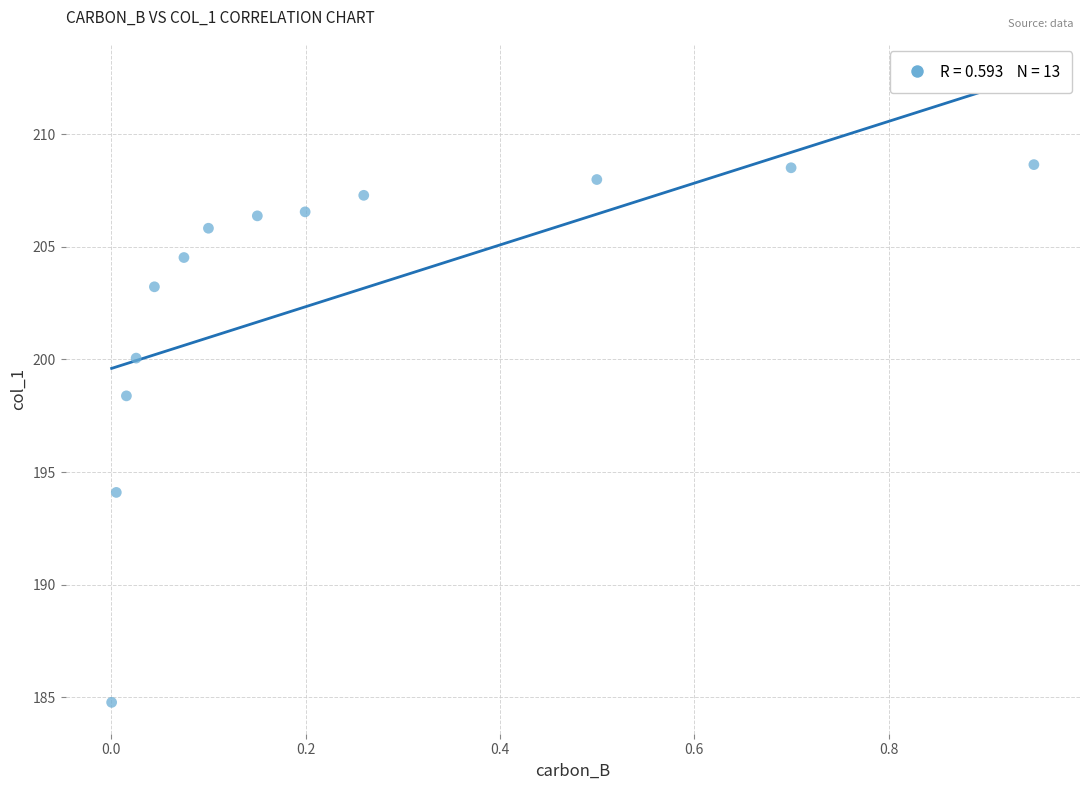

What Y value in the scatter plot is closest to 196?

194.1